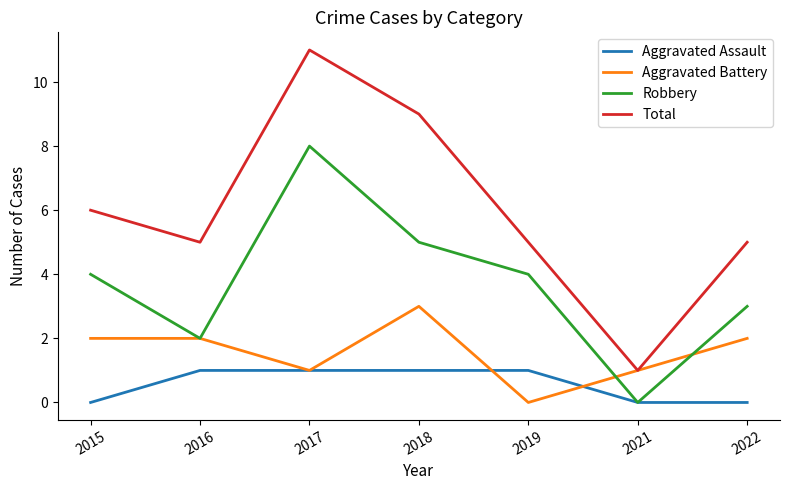

Rank the series by their maximum value, from lowest to highest.

Aggravated Assault, Aggravated Battery, Robbery, Total